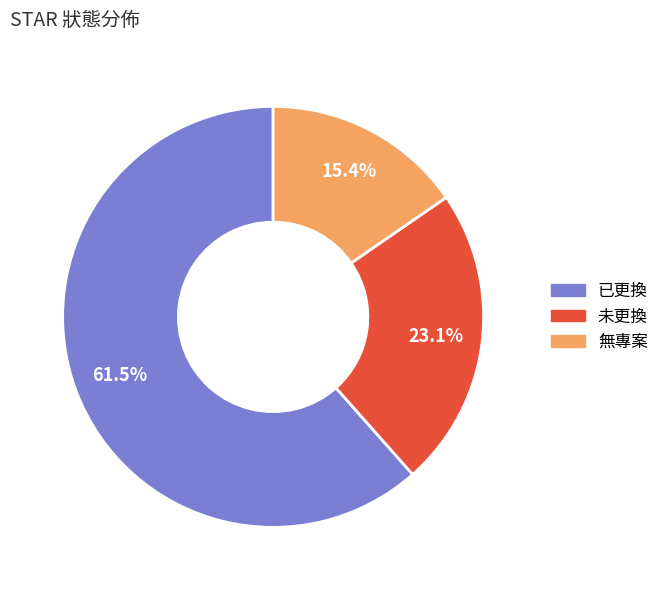

How many slices are in this pie chart?

3